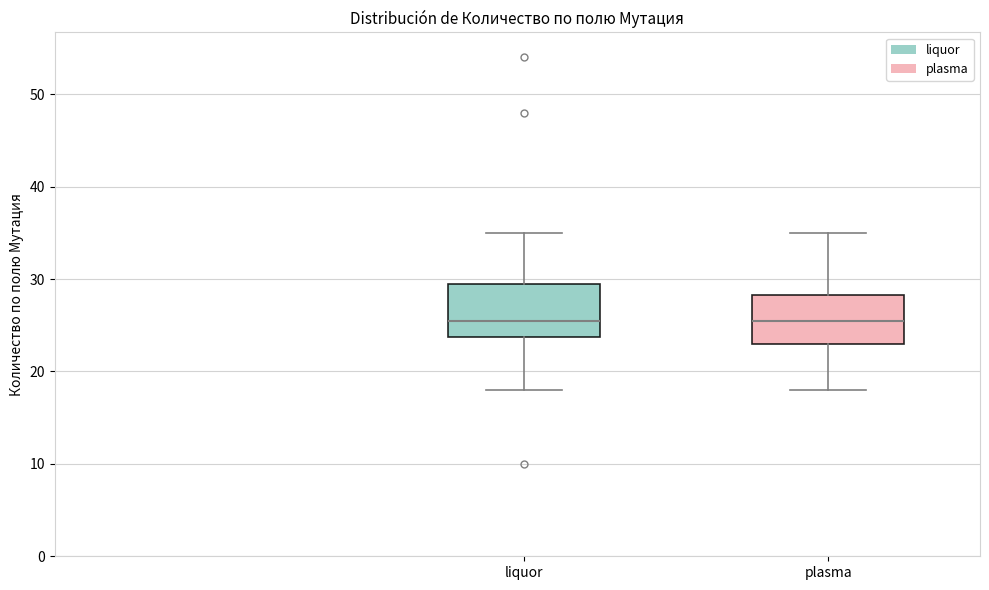

Where does the median line of the box for plasma sit on the y-axis? The values are not printed on the chart, so give them approximately, as read against the axis.

26